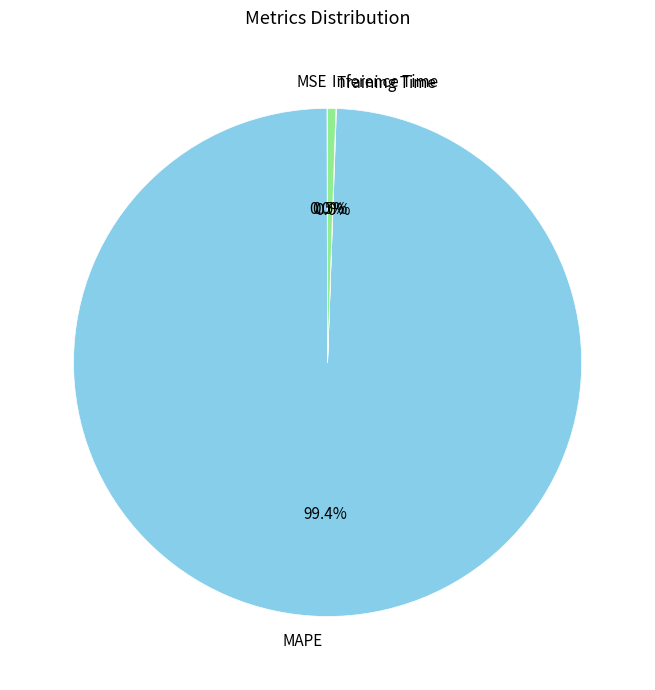

Is there any slice that represents more than half of the pie?

Yes